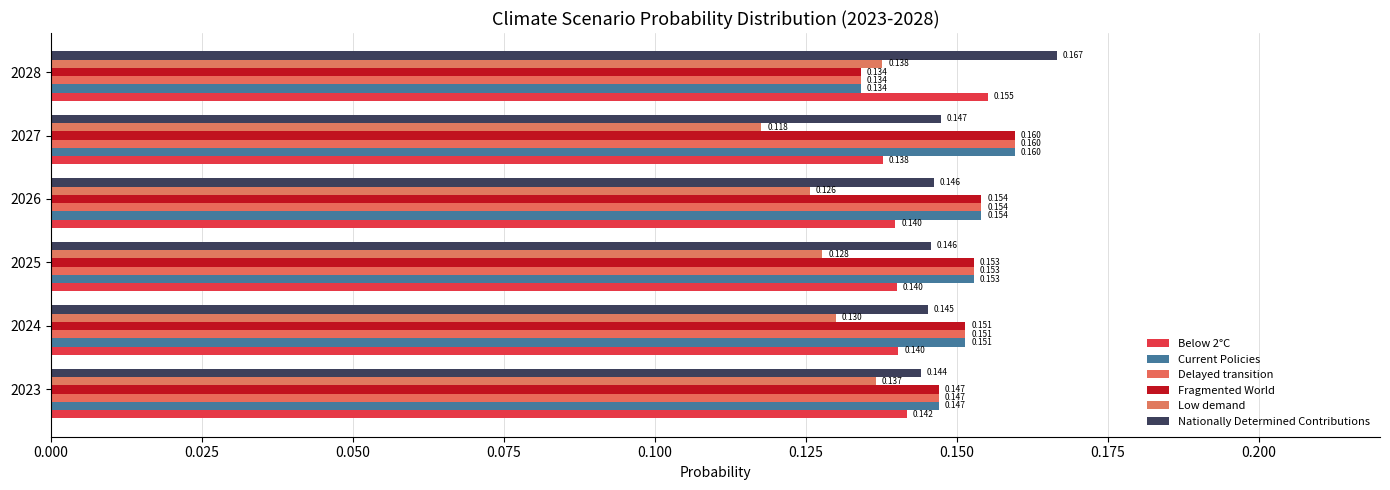

Which series has the largest total across all categories?

Fragmented World